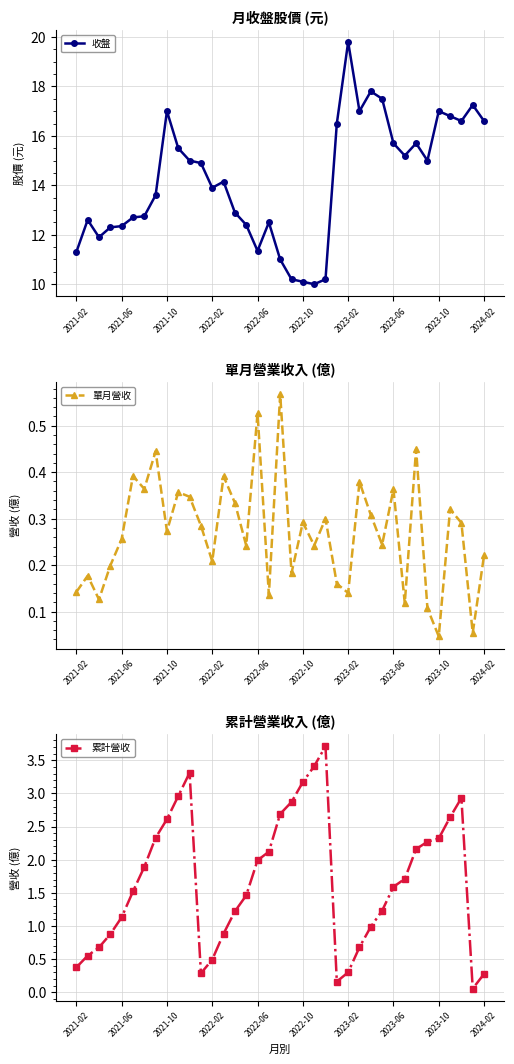

The 收盤 series shows 29.9 at 2023-10. True or false?

False